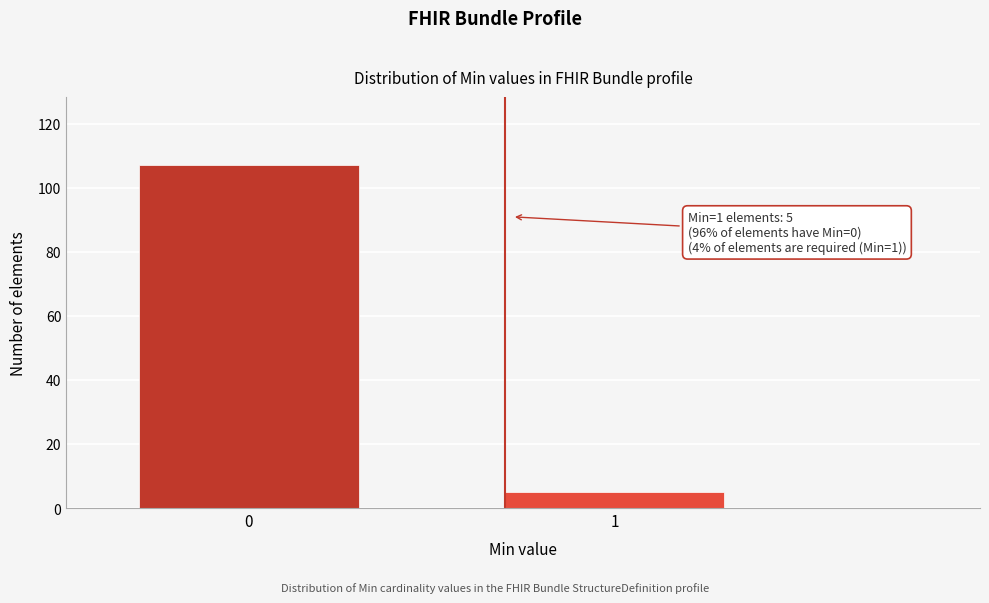

Reading left to right, extract all data points from this chart.

107	5